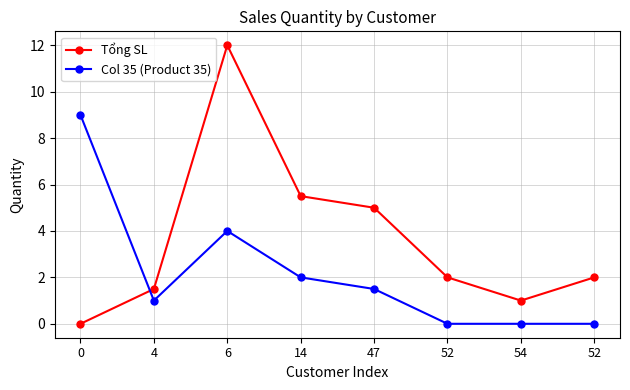

The Col 35 (Product 35) series shows 2.0 at 14. True or false?

True